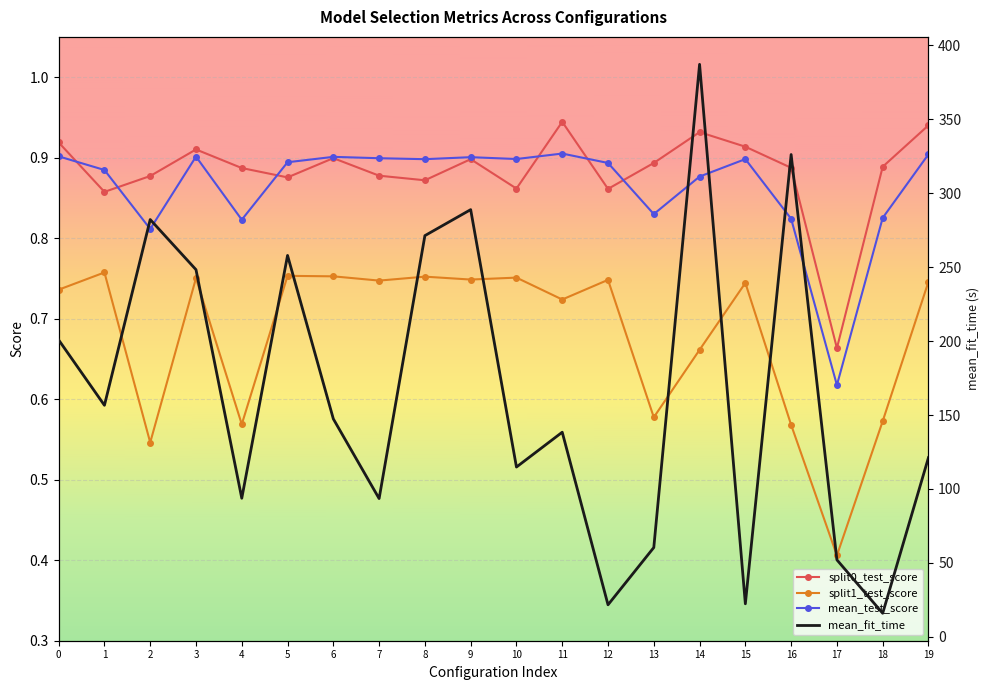

What is the average value of the split0_test_score series?

0.9